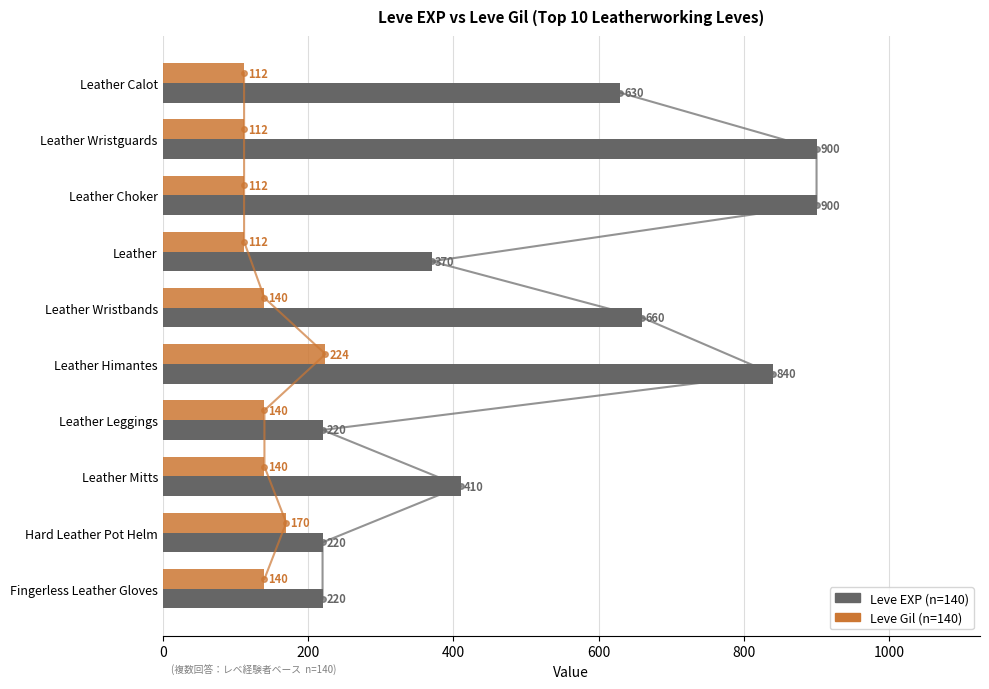

List the series in order of their peak value, lowest first.

Leve Gil (n=140), Leve EXP (n=140)